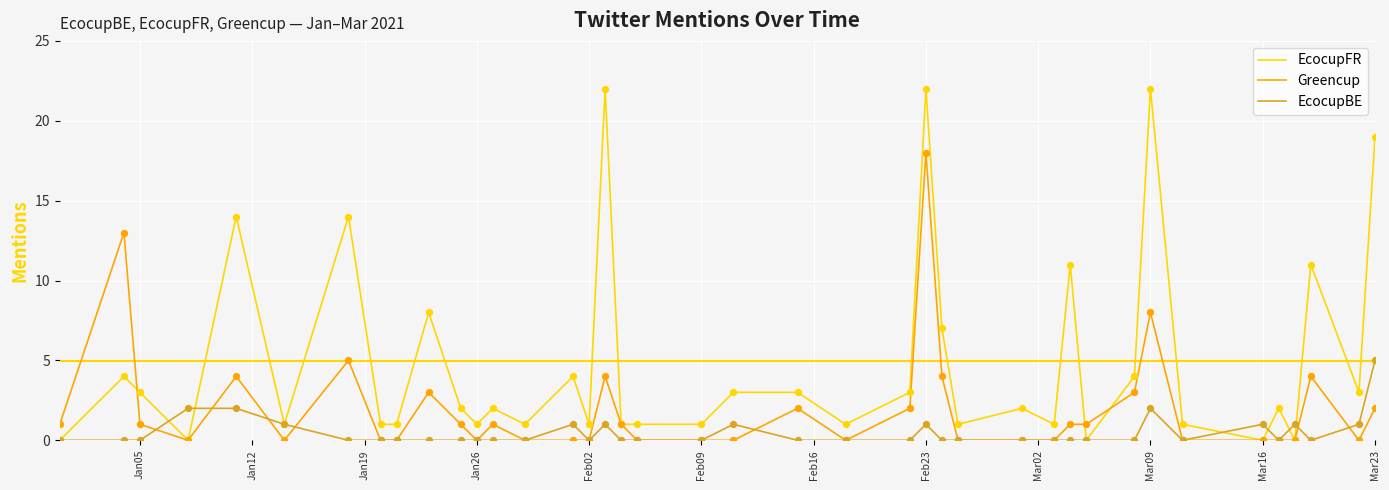

Which series has the largest total across all categories?

EcocupFR